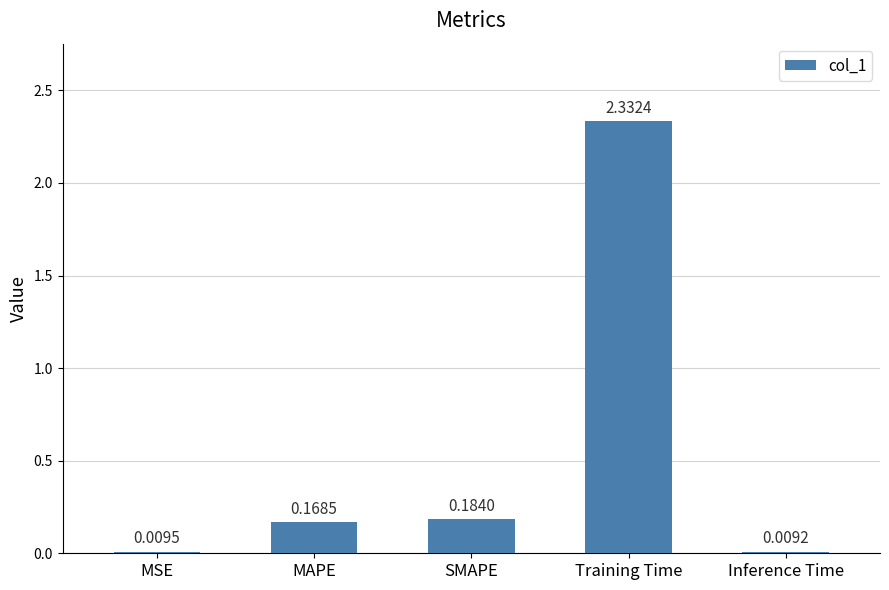

What is the ratio of the value at MAPE to the value at Training Time?

0.1